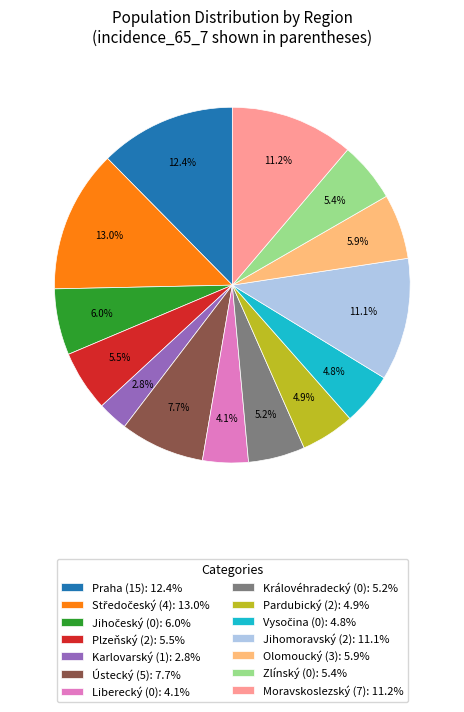

Combined, what portion of the pie is Liberecký (0) and Praha (15)?

16.5%